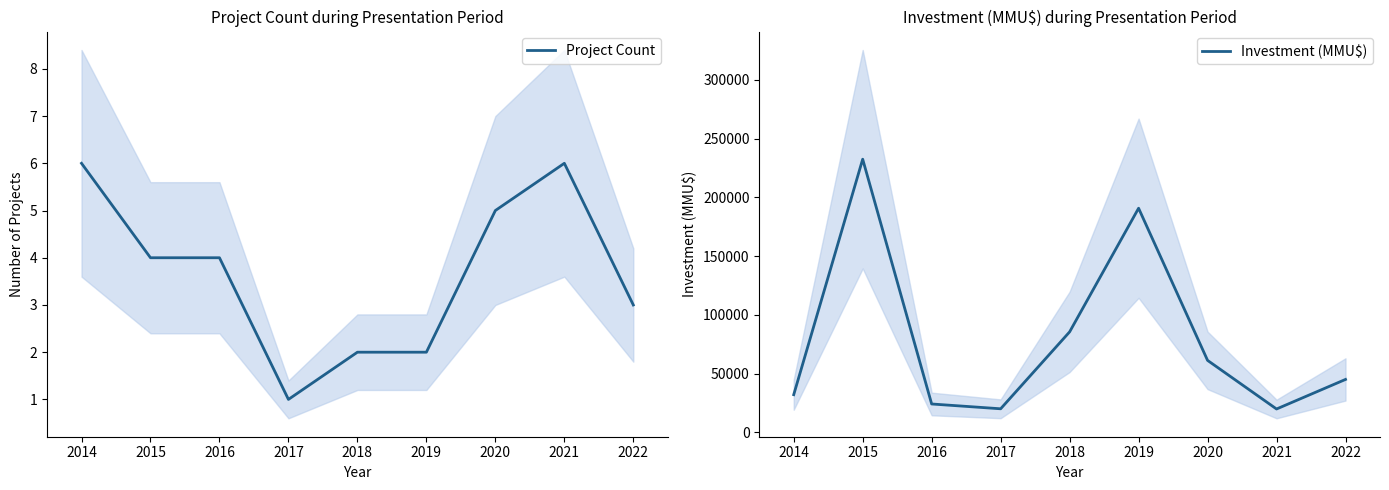

Which series has the widest spread of values?

Investment (MMU$)